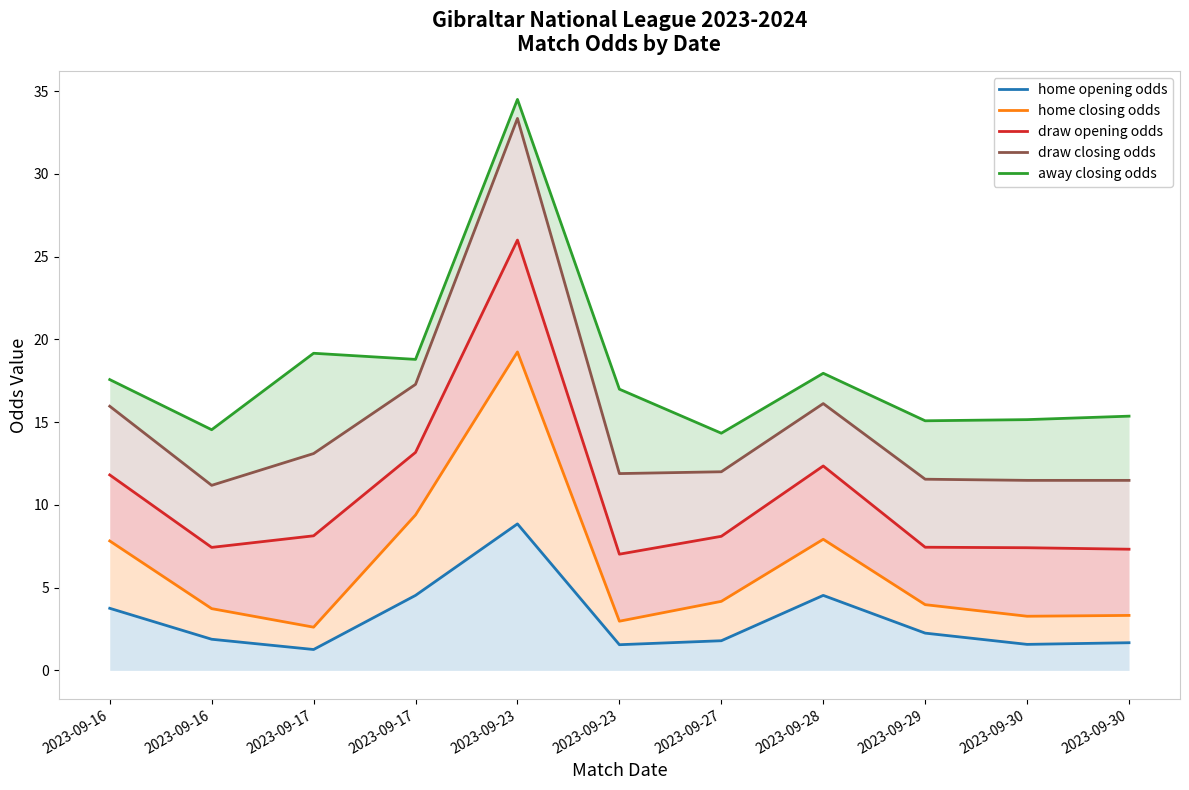

What is the average value of the home opening odds series?

3.1